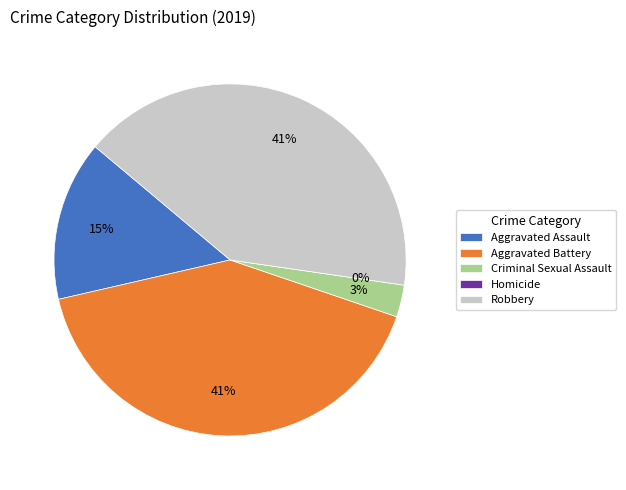

Do Homicide and Robbery together represent more than half of the pie?

No